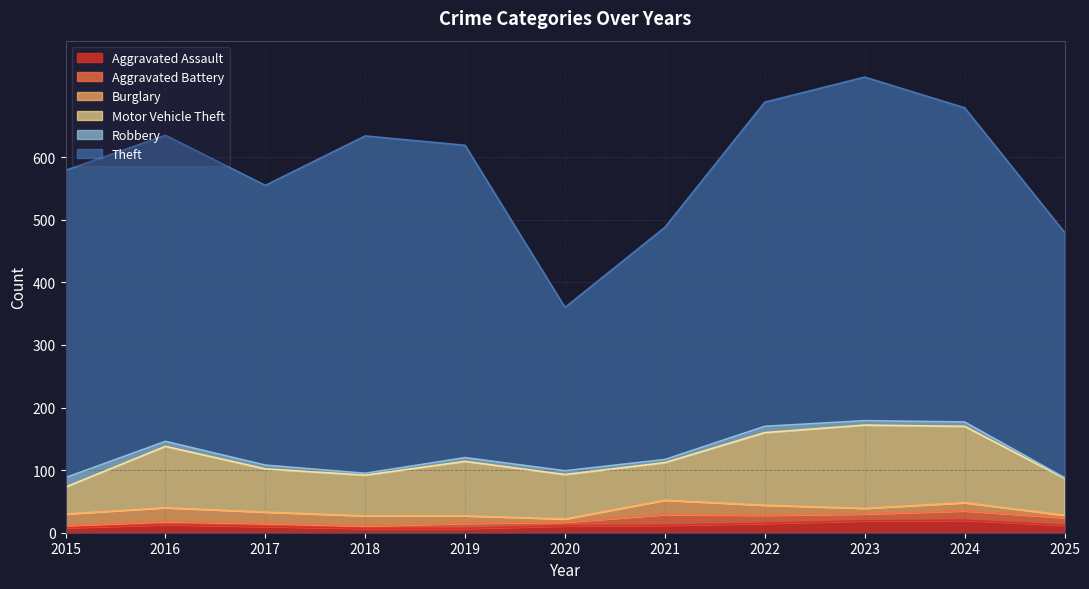

What is the value of the Theft point at the 2nd from the left?

489